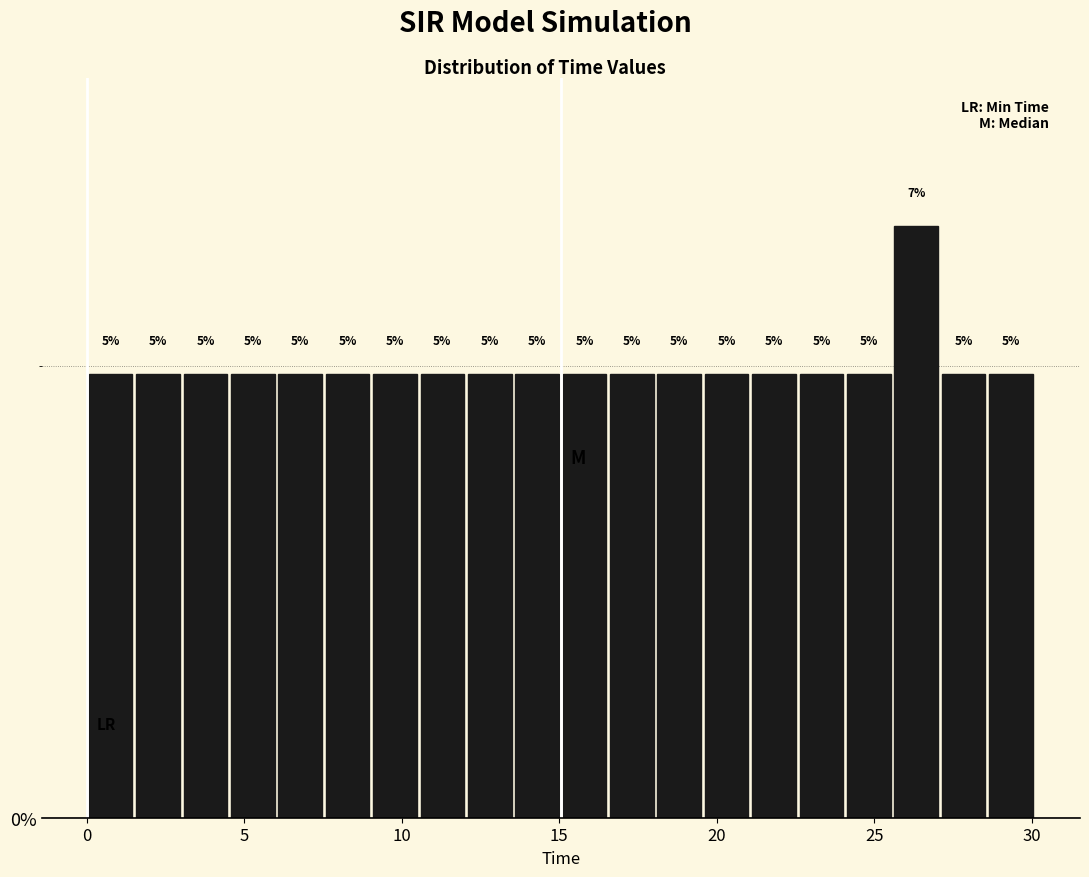

Around what value on the x-axis is the tallest bar? Give the approximate position of its centre, as read against the axis.

26.5